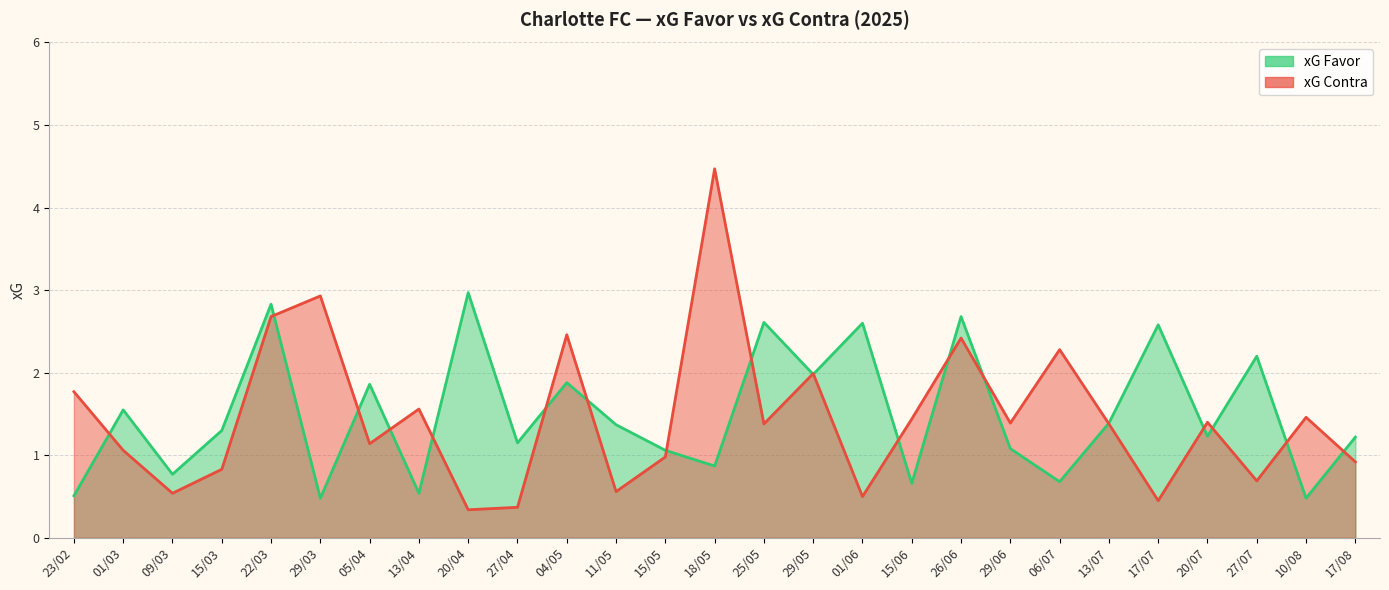

Where is the first local minimum for xG Contra?

09/03